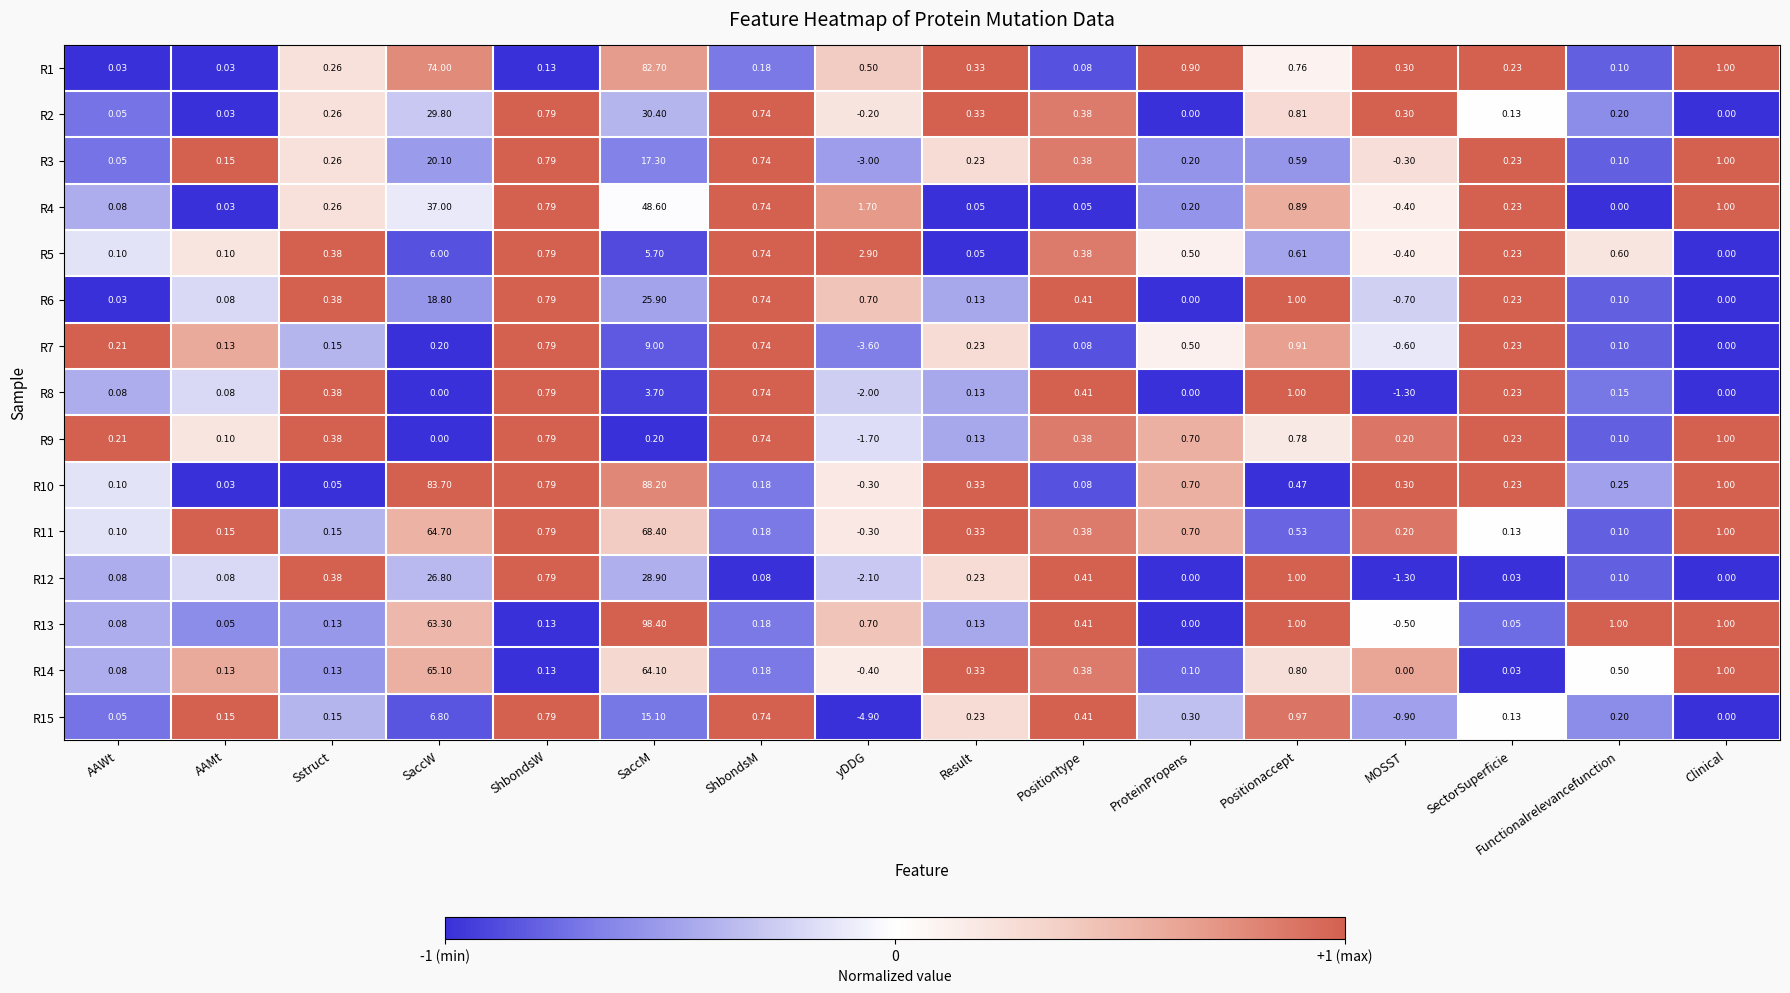

What is the greatest value displayed?

98.4